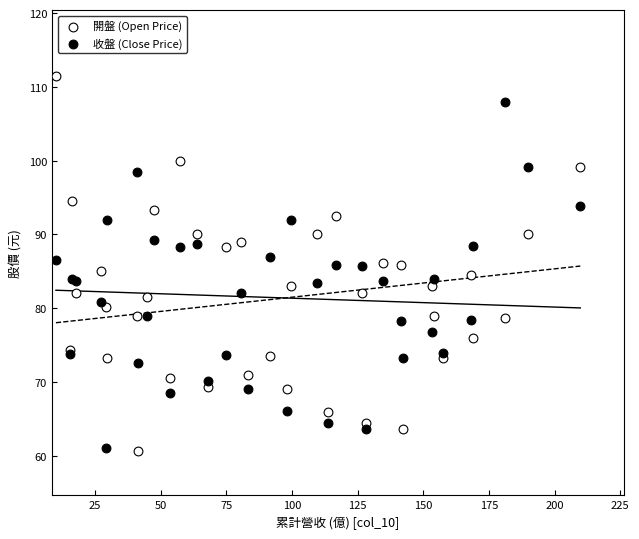

What is the X range (max minus min) for the scatter plot?

199.7